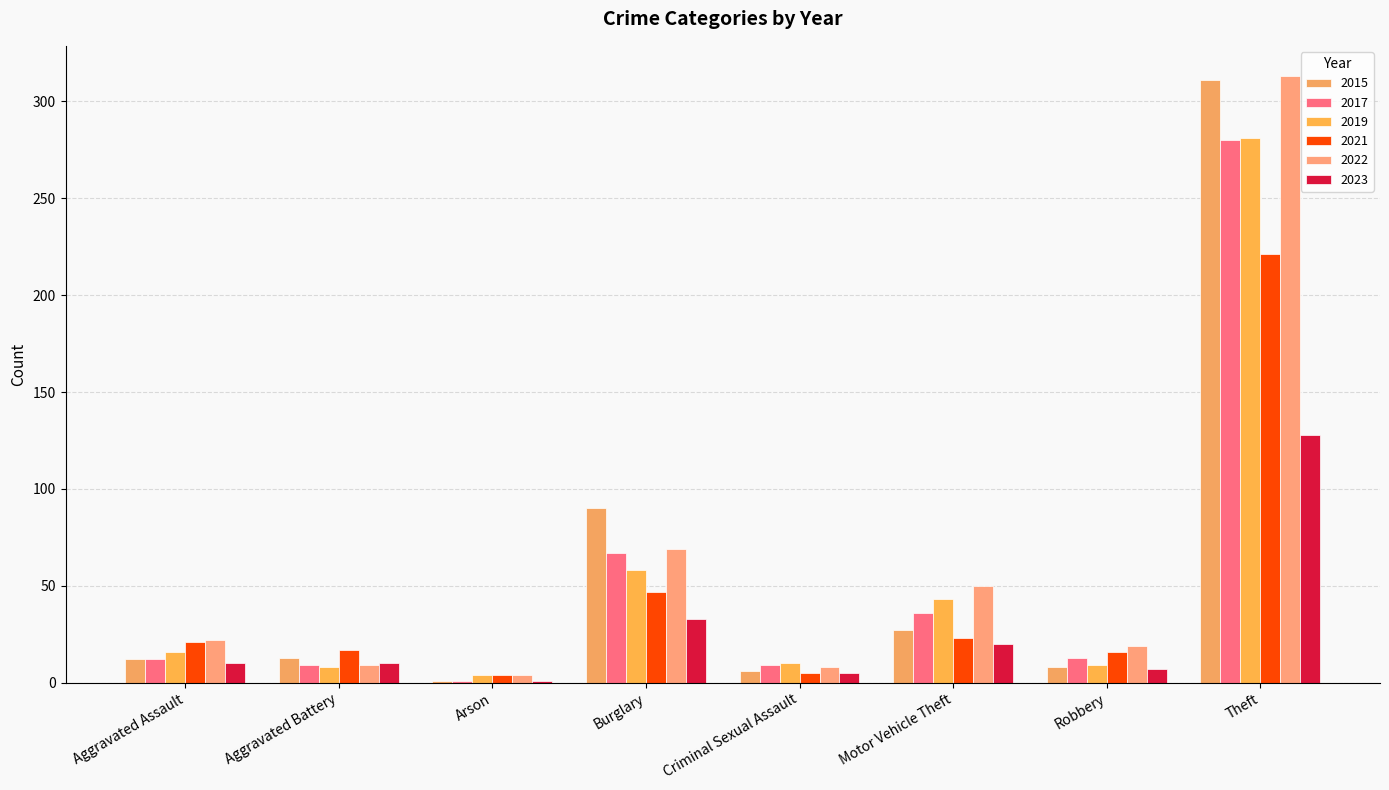

What is the lowest value of the 2023 series?

1